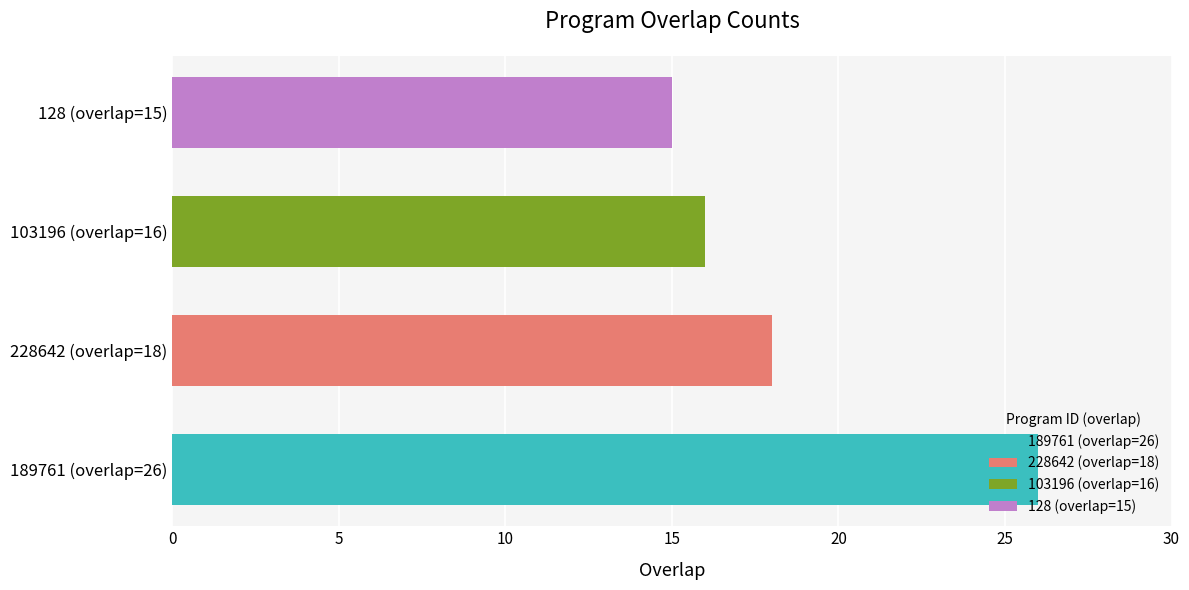

The value at 103196 (overlap=16) is 9. True or false?

False